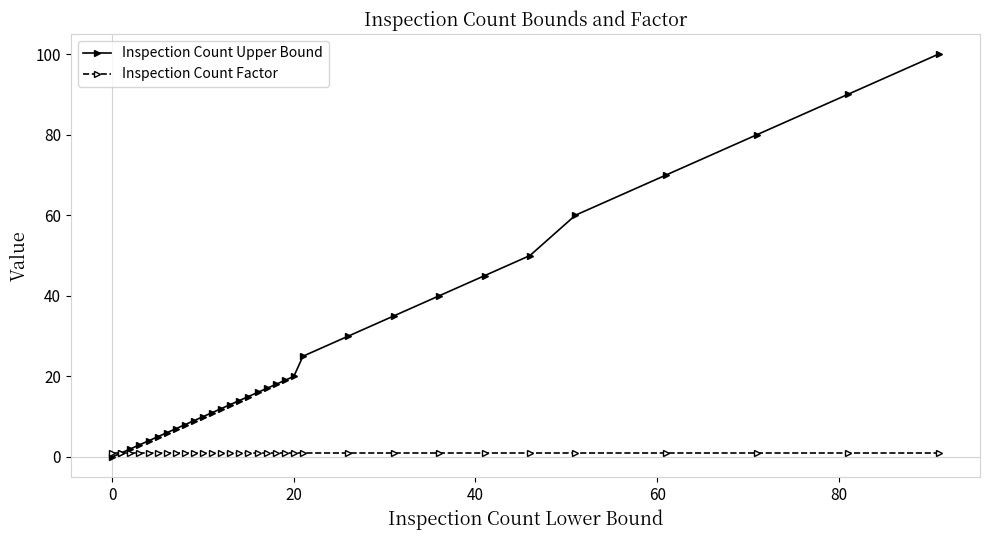

How many data points does each series have?

32